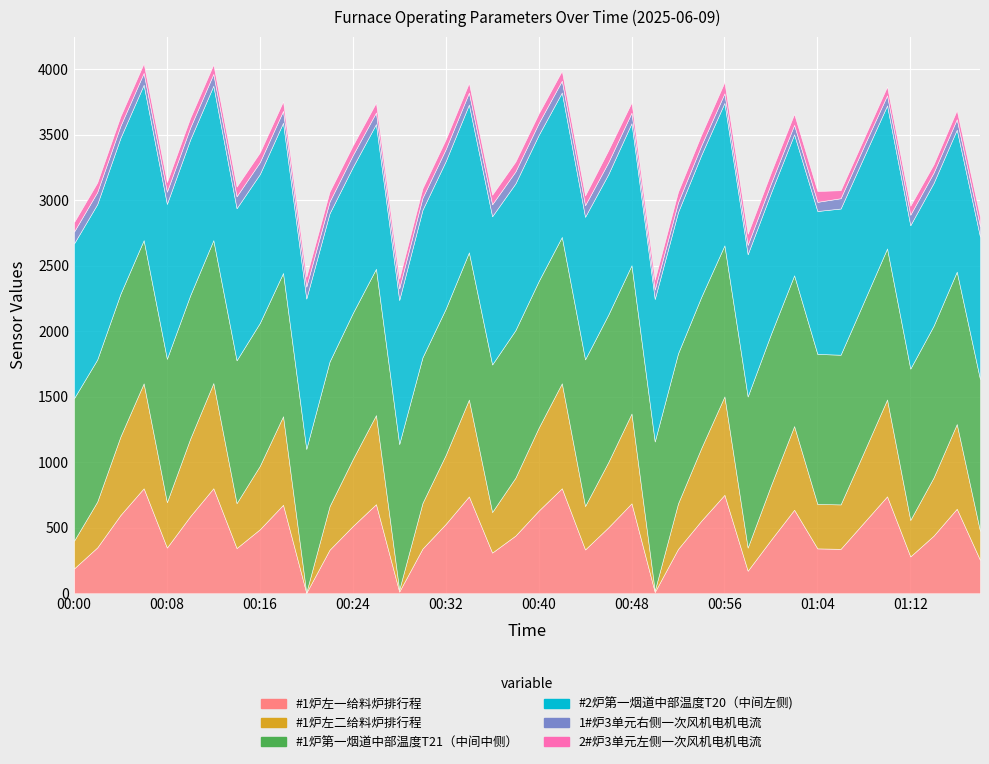

Reading left to right, extract all data points from this chart.

#1炉左一给料炉排行程: 00:00=189.2	00:02=349.9	00:04=597.4	00:06=801.1	00:08=348.7	00:10=587.7	00:12=801.7	00:14=345.1	00:16=488.6	00:18=675.3	00:20=3.1	00:22=332.3	00:24=512.8	00:26=679.9	00:28=12.6	00:30=340.9	00:32=529.0	00:34=739.1	00:36=310.4	00:38=439.9	00:40=630.5	00:42=801.4	00:44=334.2	00:46=503.3	00:48=686.5	00:50=9.4	00:52=338.0	00:54=553.4	00:56=751.3	00:58=171.9	01:00=407.8	01:02=637.4	01:04=342.5	01:06=339.0	01:08=539.8	01:10=739.8	01:12=281.1	01:14=439.4	01:16=645.1	01:18=254.9
#1炉左二给料炉排行程: 00:00=211.6	00:02=349.4	00:04=599.4	00:06=801.0	00:08=346.4	00:10=591.6	00:12=802.6	00:14=342.9	00:16=484.2	00:18=676.0	00:20=3.6	00:22=332.5	00:24=510.5	00:26=679.9	00:28=14.8	00:30=348.1	00:32=526.5	00:34=739.3	00:36=309.7	00:38=441.7	00:40=632.6	00:42=801.4	00:44=331.6	00:46=498.1	00:48=685.5	00:50=11.0	00:52=347.7	00:54=554.6	00:56=751.2	00:58=176.7	01:00=415.1	01:02=638.5	01:04=338.9	01:06=339.1	01:08=537.2	01:10=739.2	01:12=278.4	01:14=444.0	01:16=646.5	01:18=220.9
#1炉第一烟道中部温度T21（中间中侧）: 00:00=1087.6	00:02=1084.8	00:04=1089.0	00:06=1093.0	00:08=1094.6	00:10=1094.3	00:12=1090.8	00:14=1090.1	00:16=1090.8	00:18=1093.4	00:20=1095.2	00:22=1103.4	00:24=1115.1	00:26=1116.8	00:28=1111.6	00:30=1111.8	00:32=1116.5	00:34=1123.8	00:36=1126.2	00:38=1126.1	00:40=1118.7	00:42=1117.1	00:44=1119.2	00:46=1125.6	00:48=1131.7	00:50=1138.2	00:52=1145.0	00:54=1153.9	00:56=1152.8	00:58=1153.4	01:00=1155.8	01:02=1150.8	01:04=1145.2	01:06=1142.6	01:08=1148.3	01:10=1152.8	01:12=1155.0	01:14=1158.0	01:16=1163.0	01:18=1158.8
#2炉第一烟道中部温度T20（中间左侧): 00:00=1181.0	00:02=1185.8	00:04=1190.7	00:06=1186.4	00:08=1182.3	00:10=1189.3	00:12=1178.8	00:14=1160.5	00:16=1135.9	00:18=1146.6	00:20=1147.5	00:22=1131.8	00:24=1114.4	00:26=1104.3	00:28=1099.4	00:30=1125.5	00:32=1126.0	00:34=1128.0	00:36=1131.3	00:38=1120.0	00:40=1115.8	00:42=1102.2	00:44=1088.2	00:46=1072.0	00:48=1084.5	00:50=1087.9	00:52=1078.4	00:54=1082.7	00:56=1087.5	00:58=1085.3	01:00=1077.9	01:02=1076.1	01:04=1091.0	01:06=1115.9	01:08=1105.0	01:10=1091.9	01:12=1094.5	01:14=1089.8	01:16=1083.8	01:18=1087.4
1#炉3单元右侧一次风机电机电流: 00:00=90.3	00:02=91.8	00:04=91.3	00:06=90.0	00:08=93.0	00:10=90.4	00:12=90.0	00:14=91.2	00:16=91.1	00:18=90.4	00:20=91.3	00:22=89.0	00:24=90.7	00:26=88.6	00:28=89.2	00:30=91.5	00:32=91.3	00:34=91.1	00:36=91.1	00:38=91.2	00:40=90.3	00:42=90.0	00:44=88.3	00:46=90.5	00:48=80.1	00:50=71.7	00:52=73.7	00:54=72.8	00:56=72.7	00:58=71.7	01:00=71.2	01:02=72.0	01:04=69.9	01:06=78.5	01:08=81.0	01:10=77.0	01:12=79.8	01:14=78.4	01:16=79.7	01:18=78.5
2#炉3单元左侧一次风机电机电流: 00:00=72.1	00:02=73.1	00:04=73.2	00:06=72.8	00:08=73.1	00:10=74.0	00:12=72.0	00:14=74.0	00:16=73.6	00:18=73.0	00:20=74.6	00:22=75.2	00:24=73.7	00:26=74.7	00:28=73.7	00:30=72.5	00:32=74.3	00:34=73.8	00:36=72.9	00:38=75.2	00:40=73.2	00:42=75.1	00:44=74.1	00:46=91.9	00:48=78.2	00:50=75.2	00:52=80.7	00:54=81.9	00:56=85.8	00:58=84.2	01:00=83.5	01:02=84.0	01:04=82.3	01:06=61.0	01:08=60.6	01:10=66.6	01:12=68.6	01:14=63.7	01:16=68.9	01:18=71.8